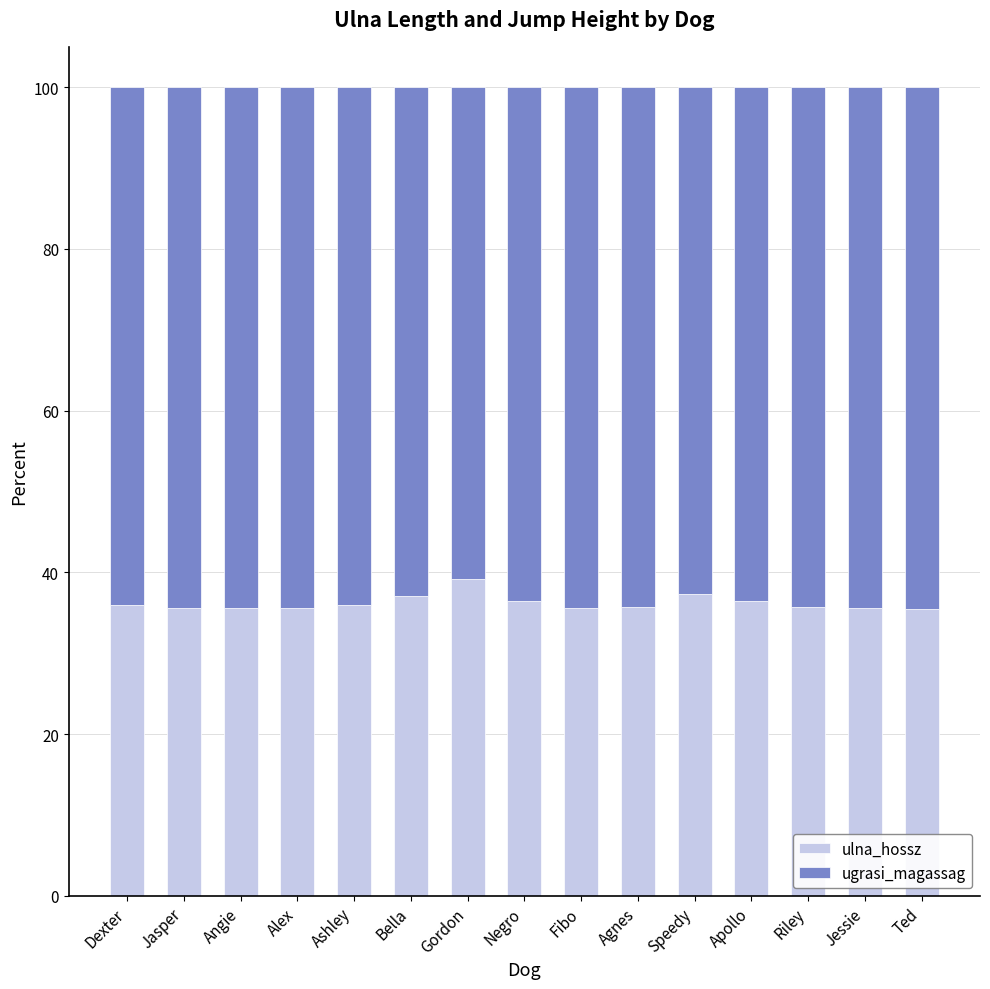

What is the total value across all series at Speedy?

100.0